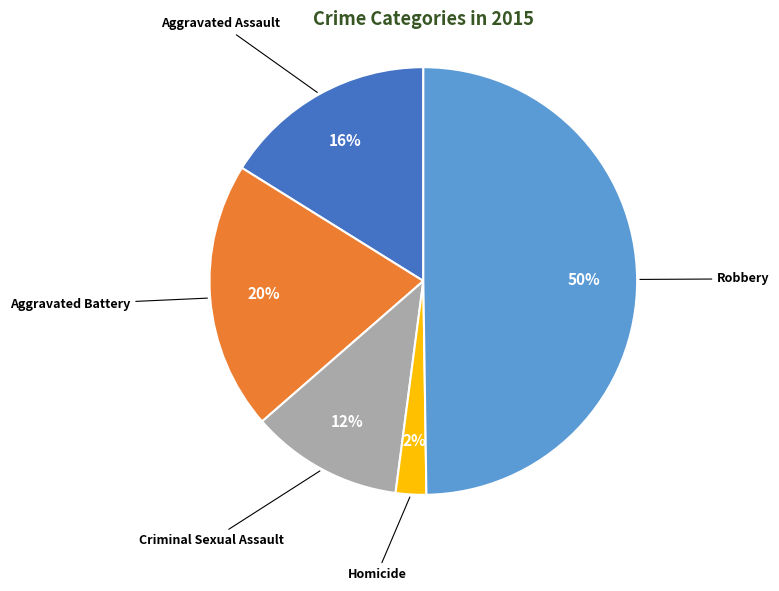

To the nearest percent, what is the average slice percentage?

20%